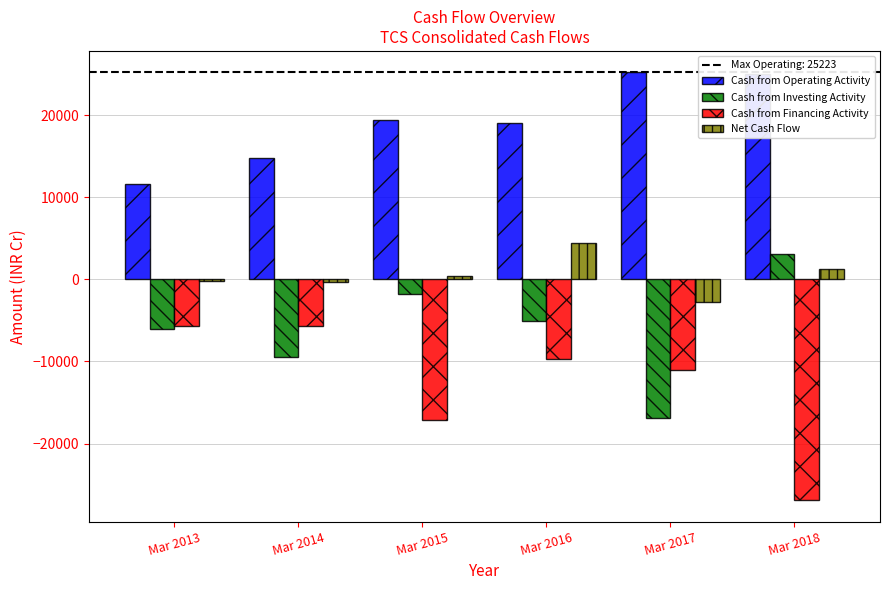

How many data points does each series have?

6